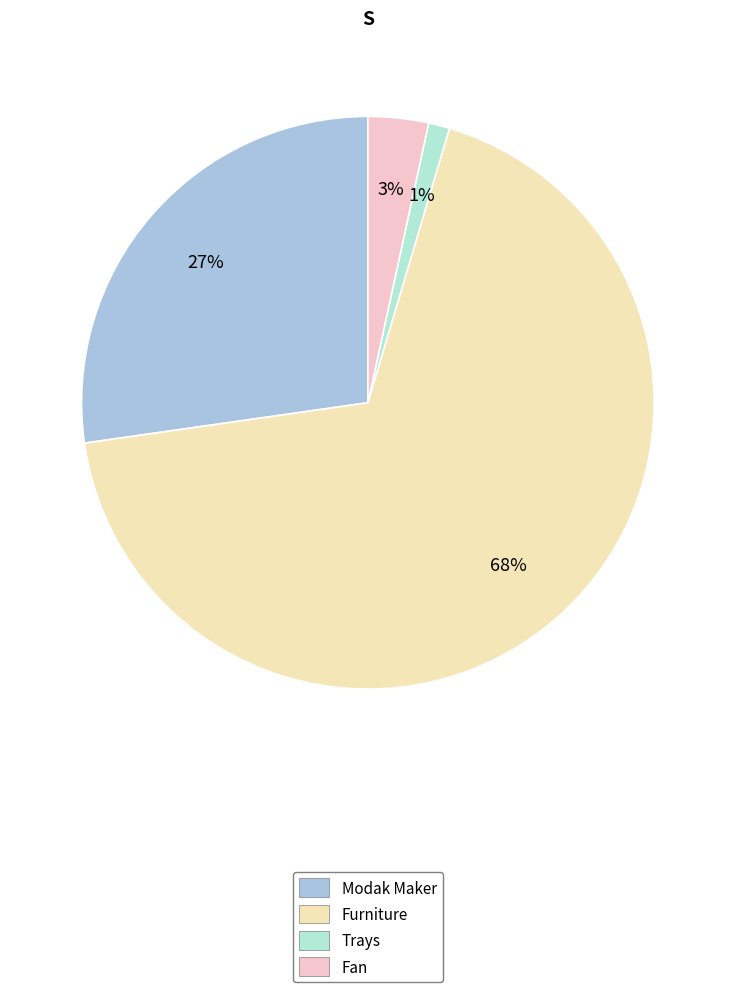

True or false: Trays accounts for 1% of the total.

True